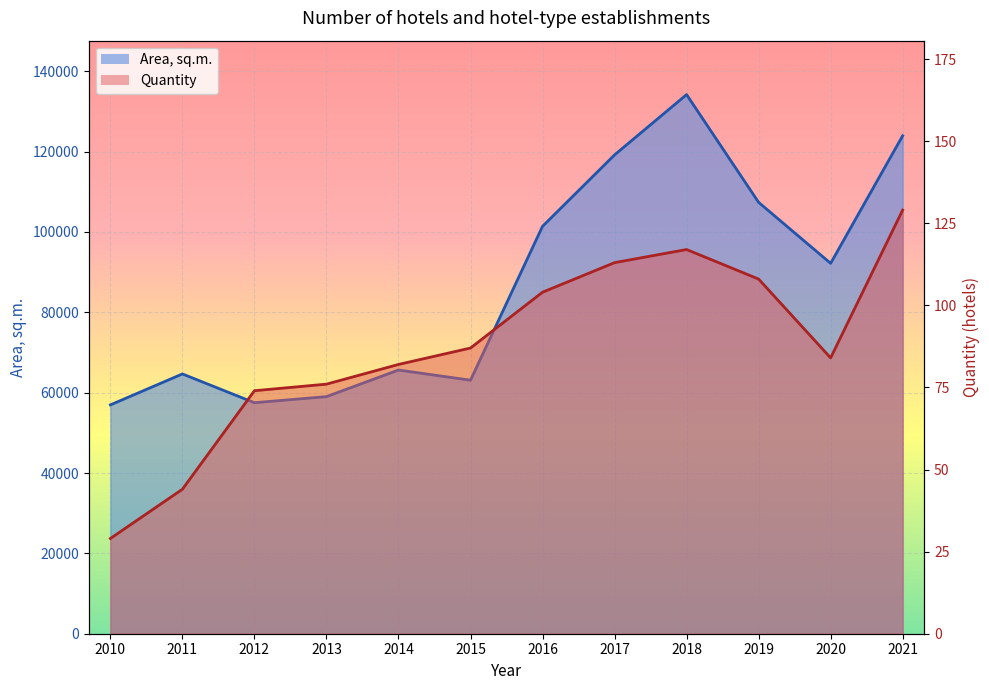

Rank the categories by Area, sq.m. value from highest to lowest.

2018, 2021, 2017, 2019, 2016, 2020, 2014, 2011, 2015, 2013, 2012, 2010